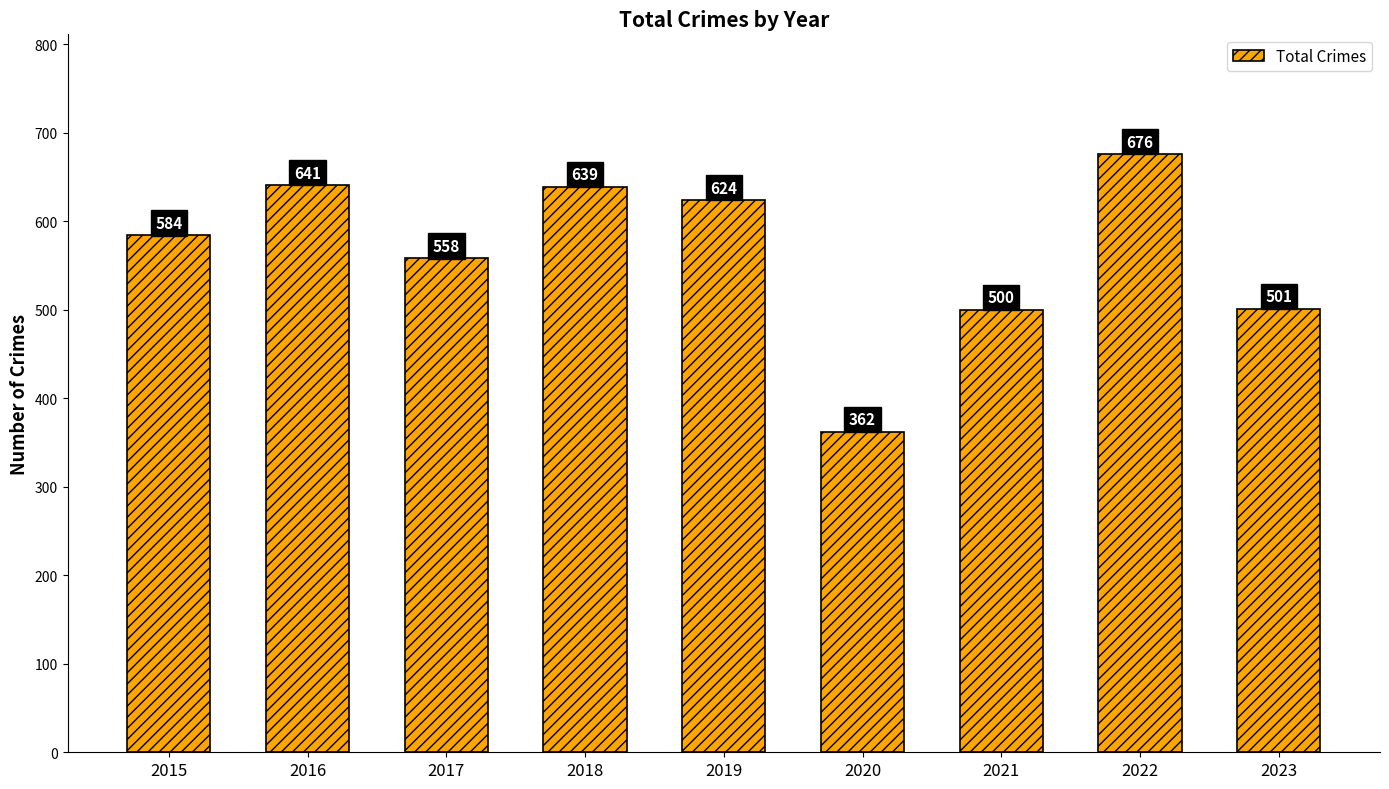

What is the difference between the maximum and minimum values?

314